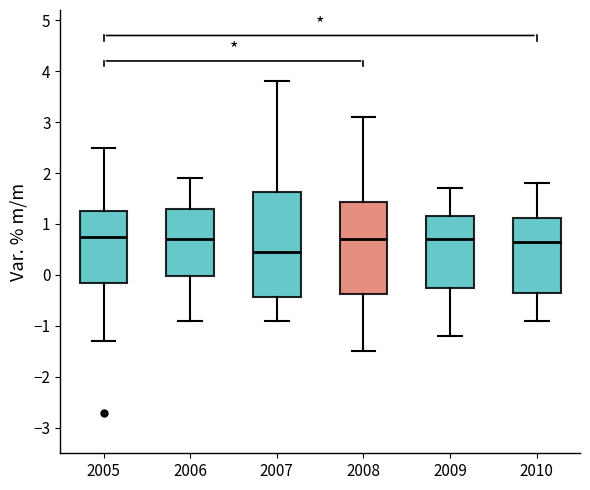

Where is the lower edge of the box at x = 2010 on the y-axis? The values are not printed on the chart, so give them approximately, as read against the axis.

-0.3